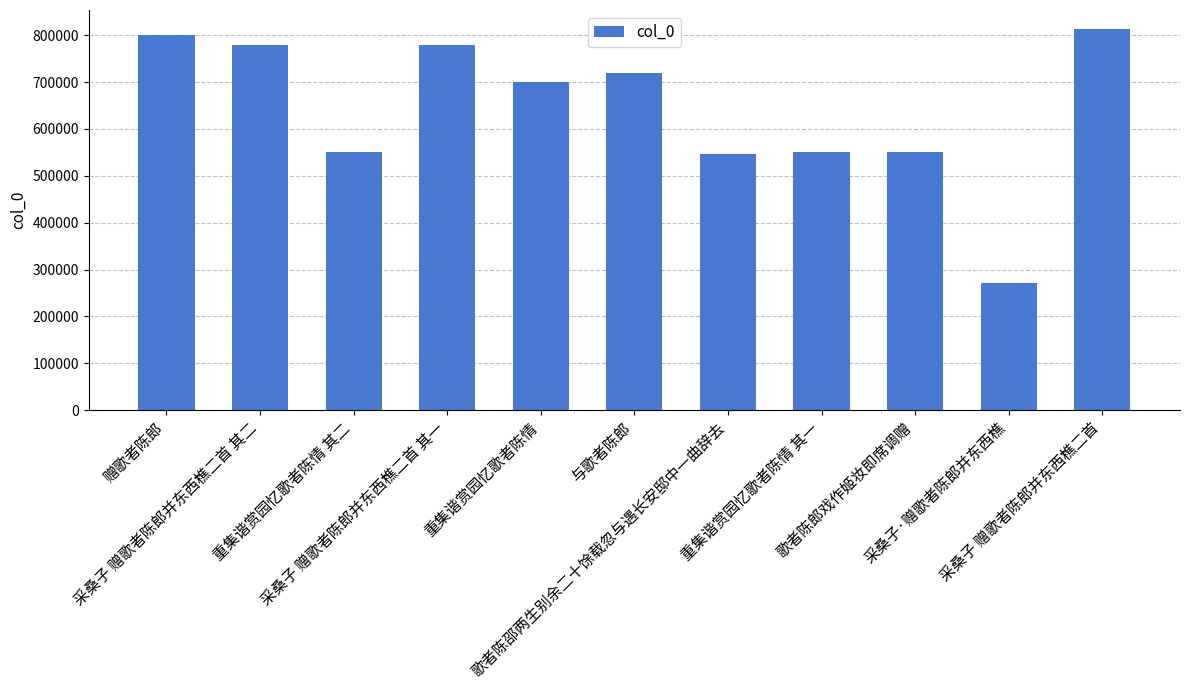

What is the value of the 6th bar from the left?

720246